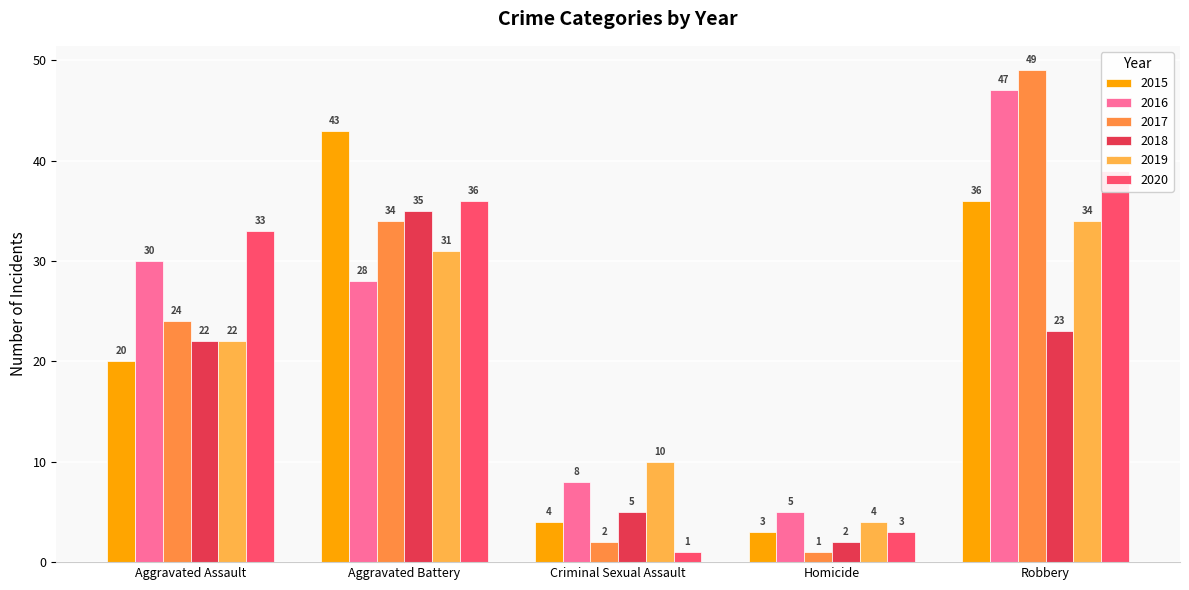

What is the total value across all series at Aggravated Battery?

207